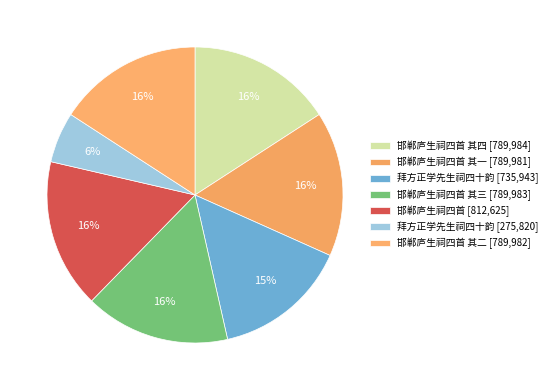

Is there any slice that represents more than half of the pie?

No